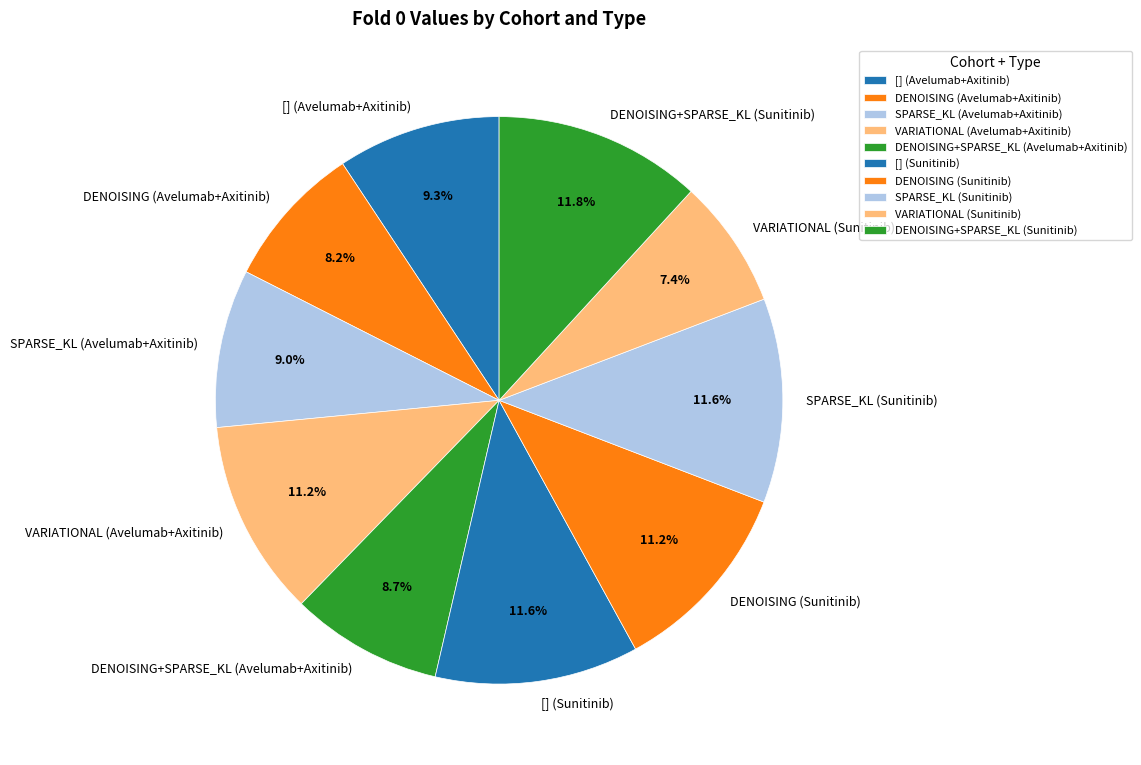

Which category has the smallest portion of the pie?

VARIATIONAL (Sunitinib)